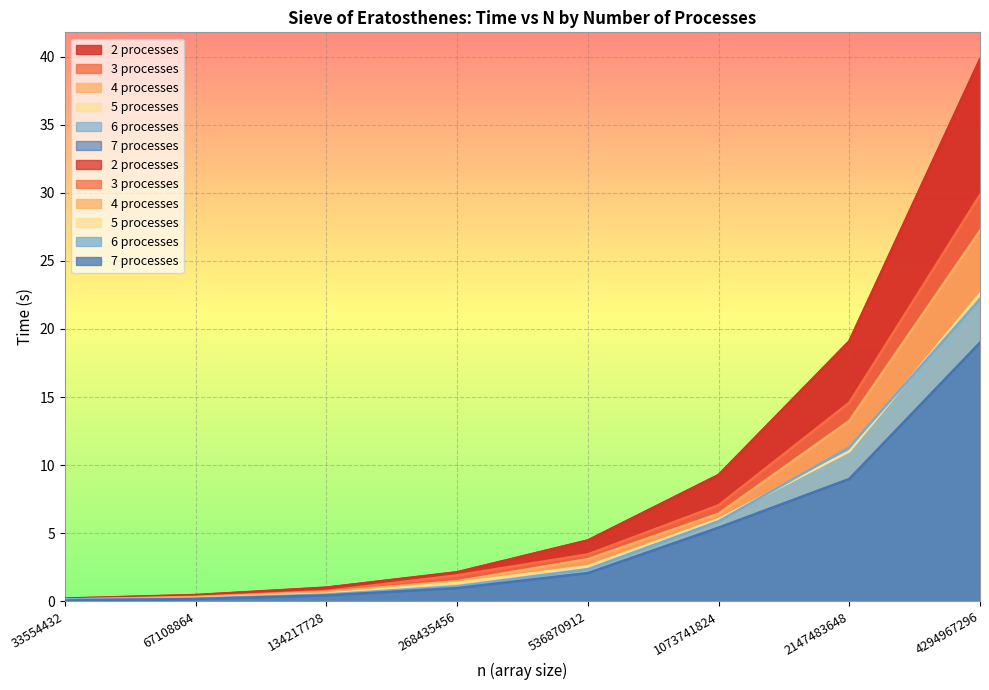

What is the value of the 4 processes point at the 6th from the left?

6.4